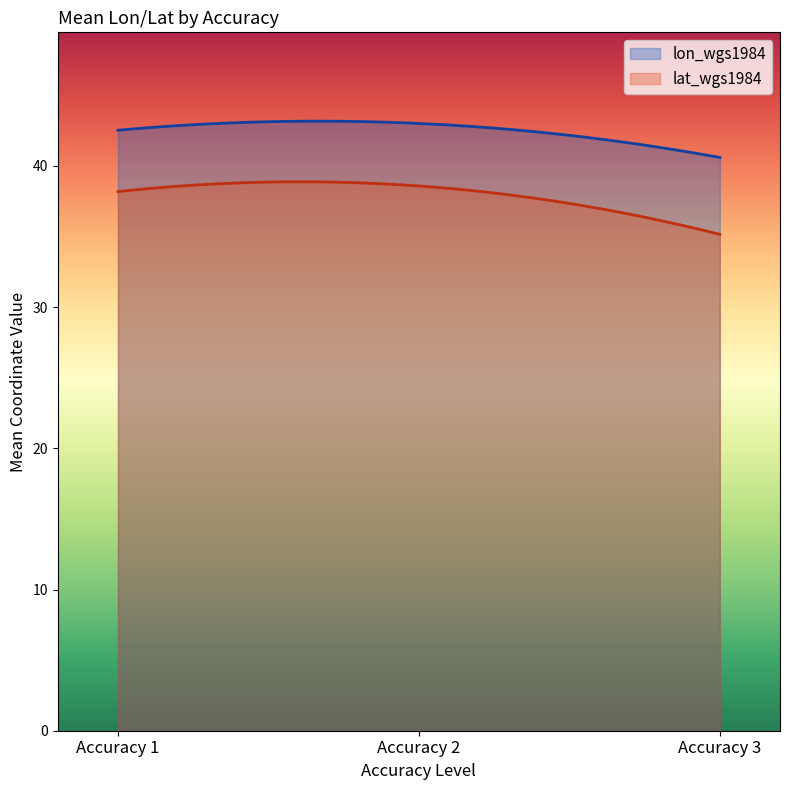

At 12, list the series in order from largest to smallest.

lat_wgs1984, lon_wgs1984